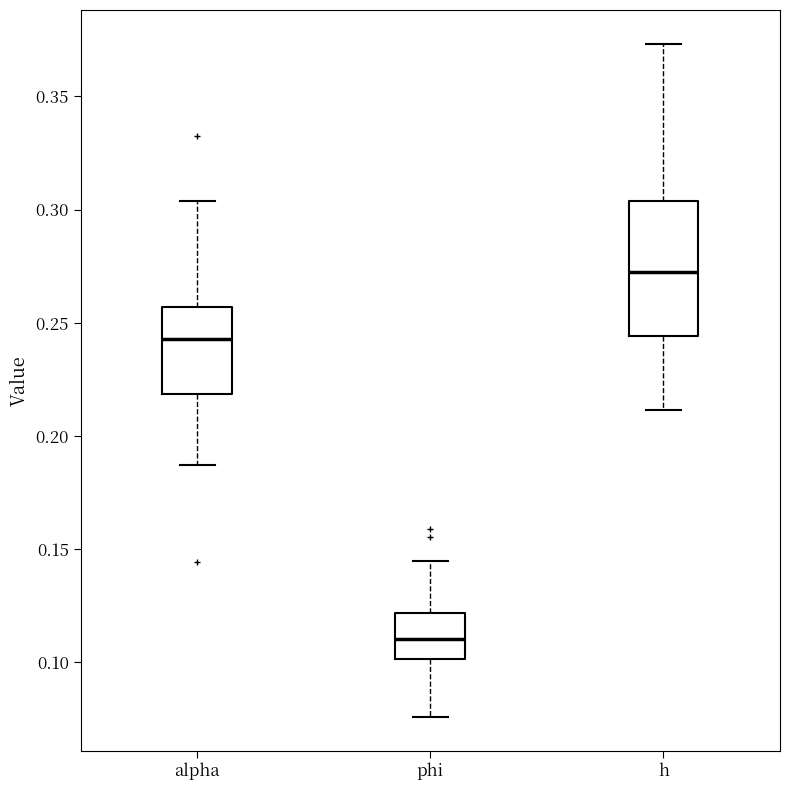

Which box's median line is the highest?

h